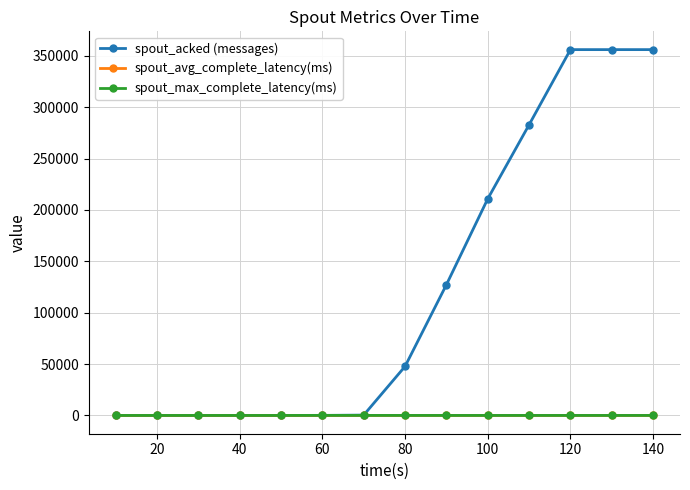

What is the average value of the spout_avg_complete_latency(ms) series?

1.7